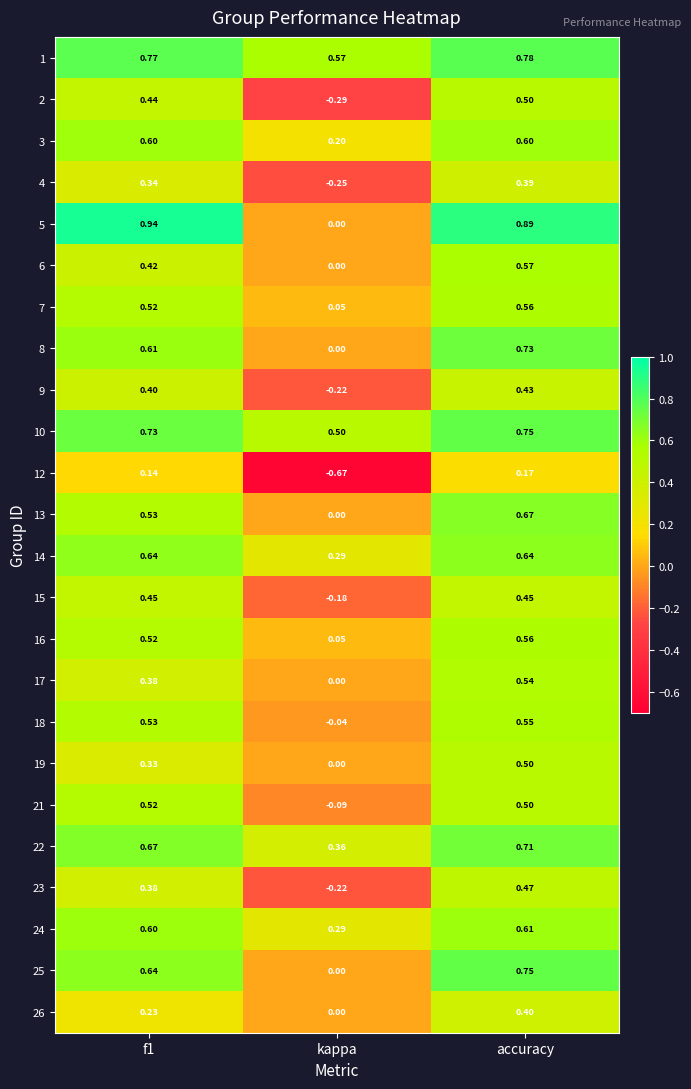

Is the value of 4 at kappa greater than the value of 24 at f1?

No